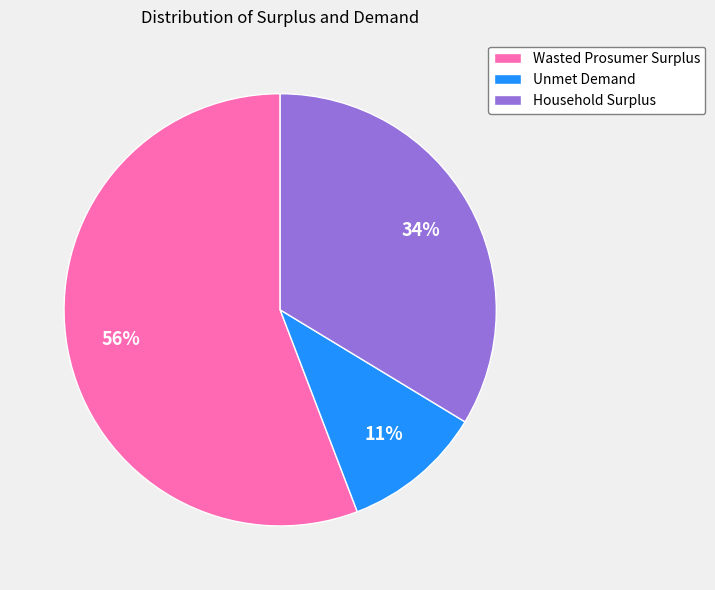

The Household Surplus slice represents 41% of the pie. True or false?

False